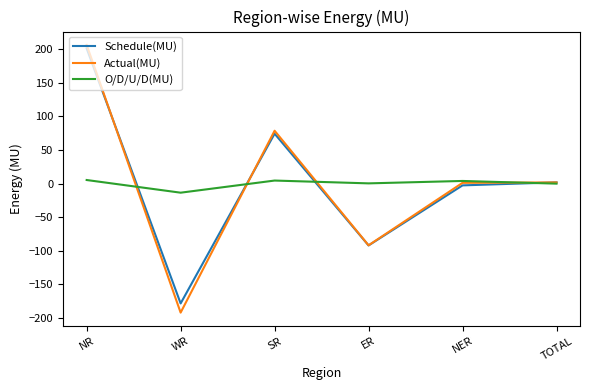

At which category does Schedule(MU) reach its first local valley?

WR